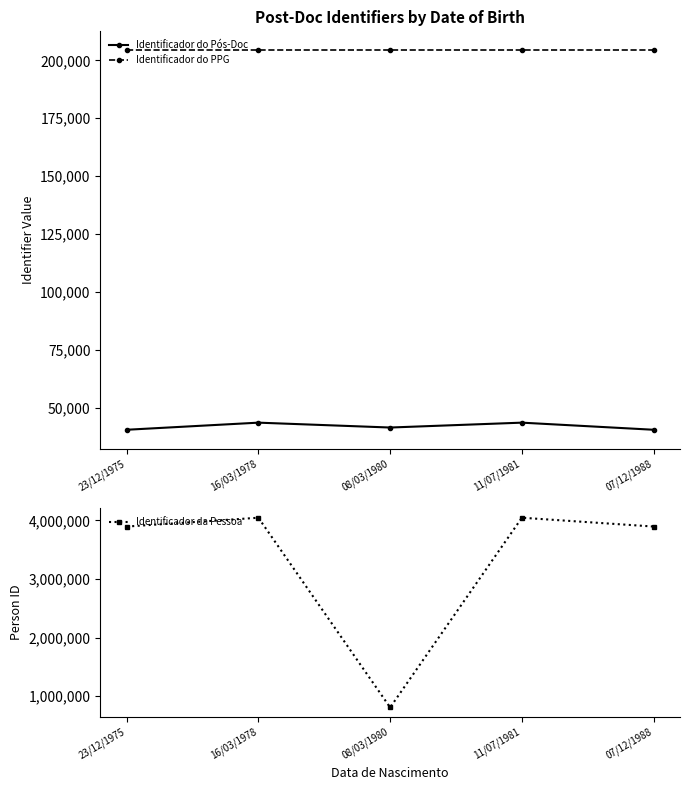

True or false: Identificador do PPG and Identificador da Pessoa intersect in this chart.

False